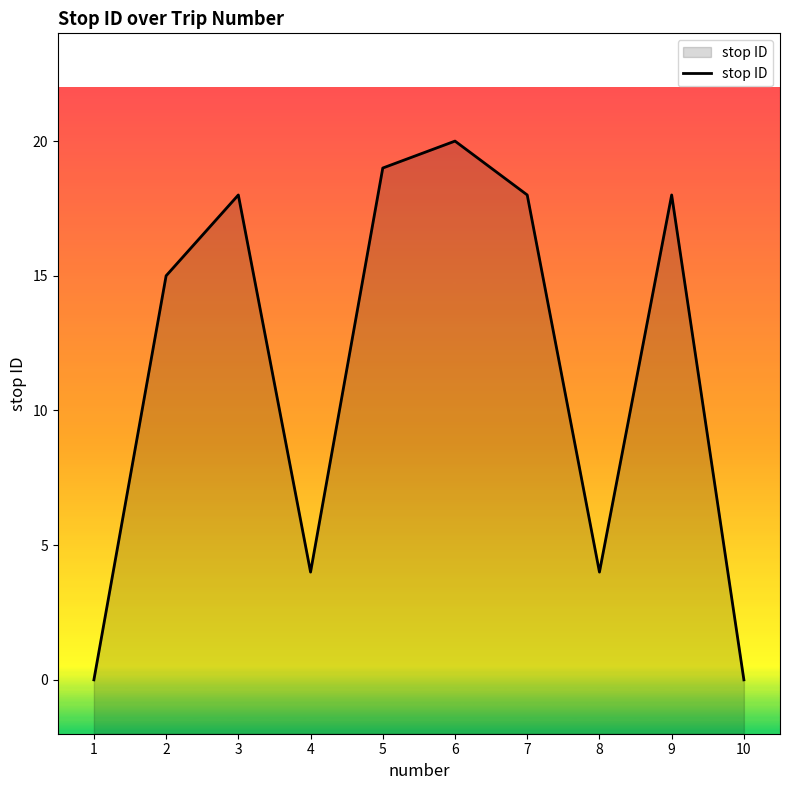

The chart shows a value of 31 at 3. True or false?

False